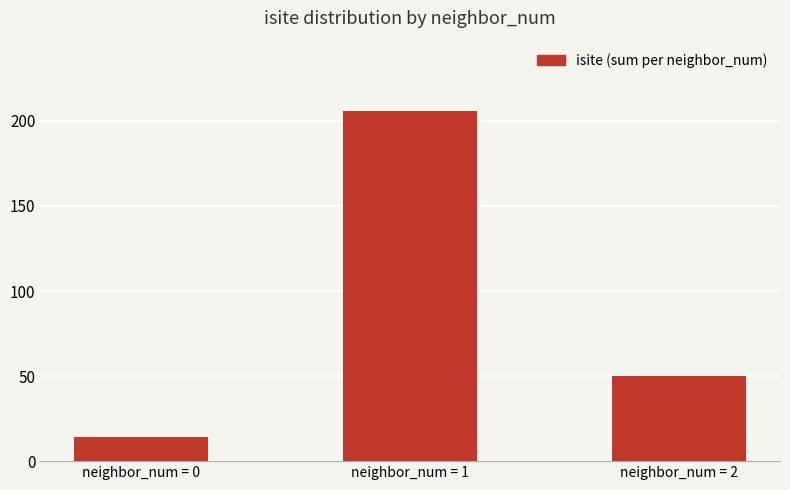

What is the value of the 3rd bar from the left?

50